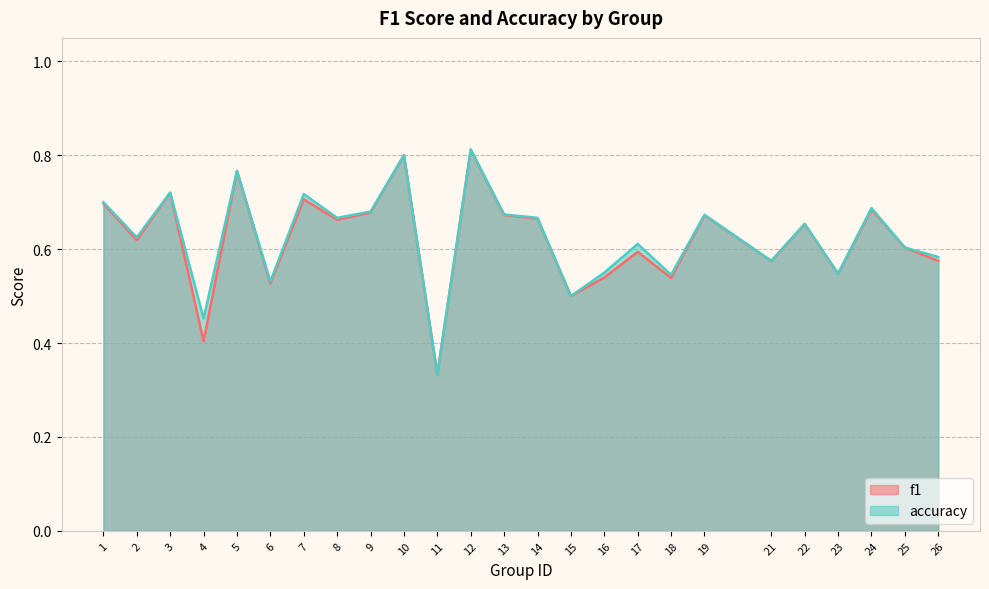

True or false: f1 and accuracy intersect in this chart.

False